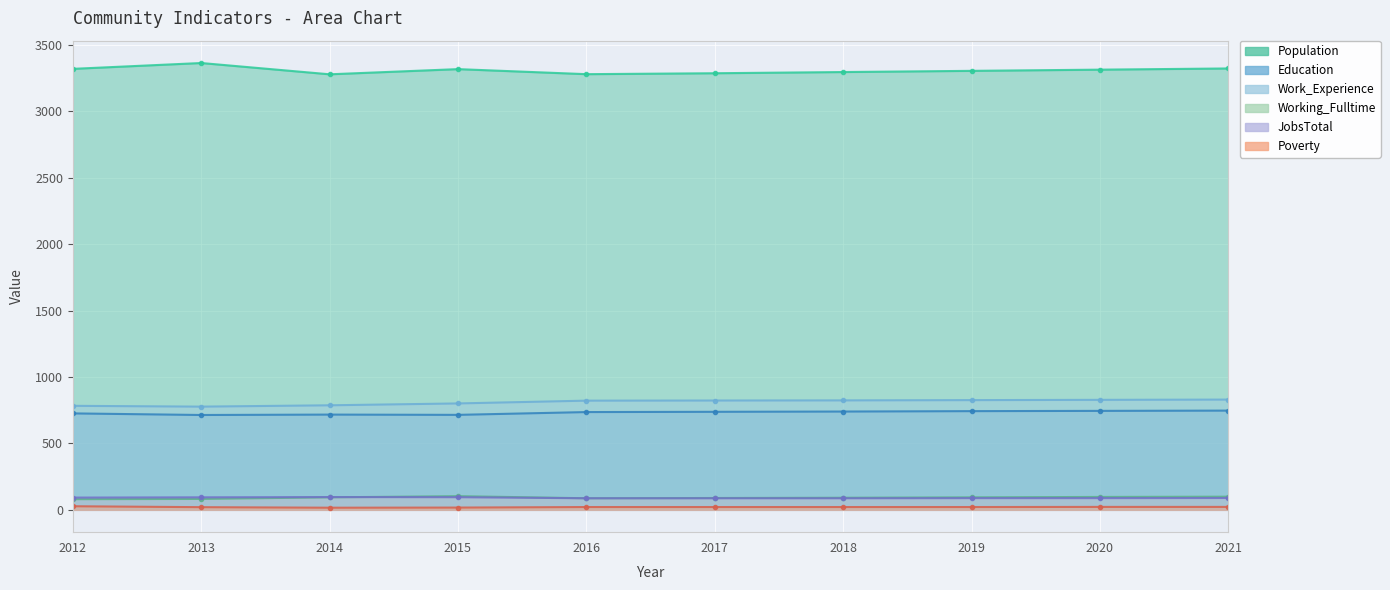

What is the difference between the JobsTotal values at 2020 and 2021?

1